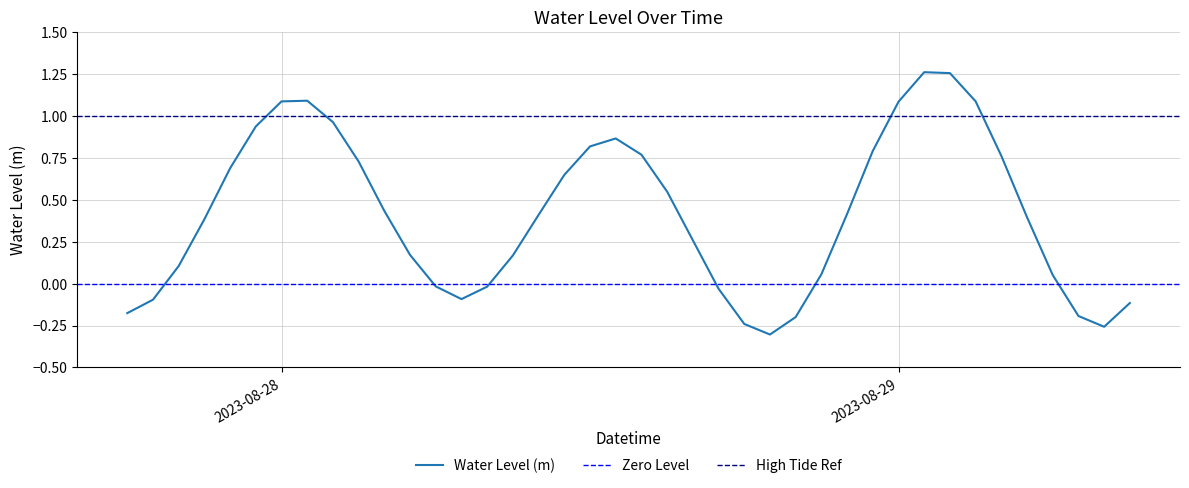

Does the chart display data point markers on the line(s)?

No